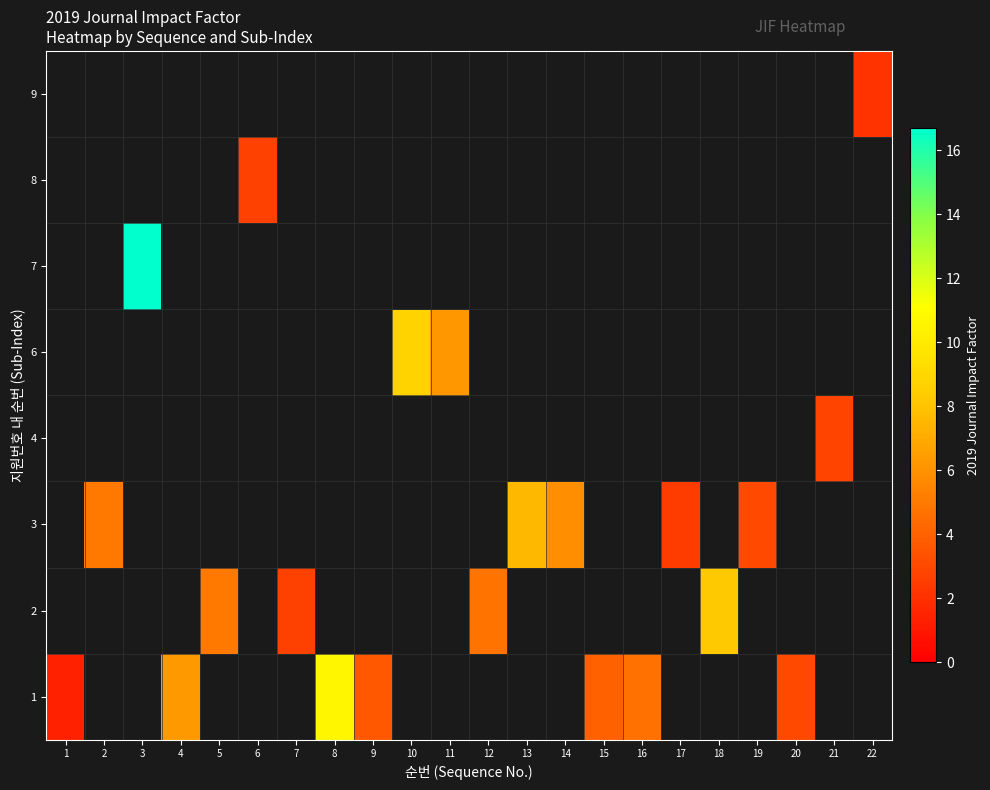

At how many categories does at least one series exceed 1?

22